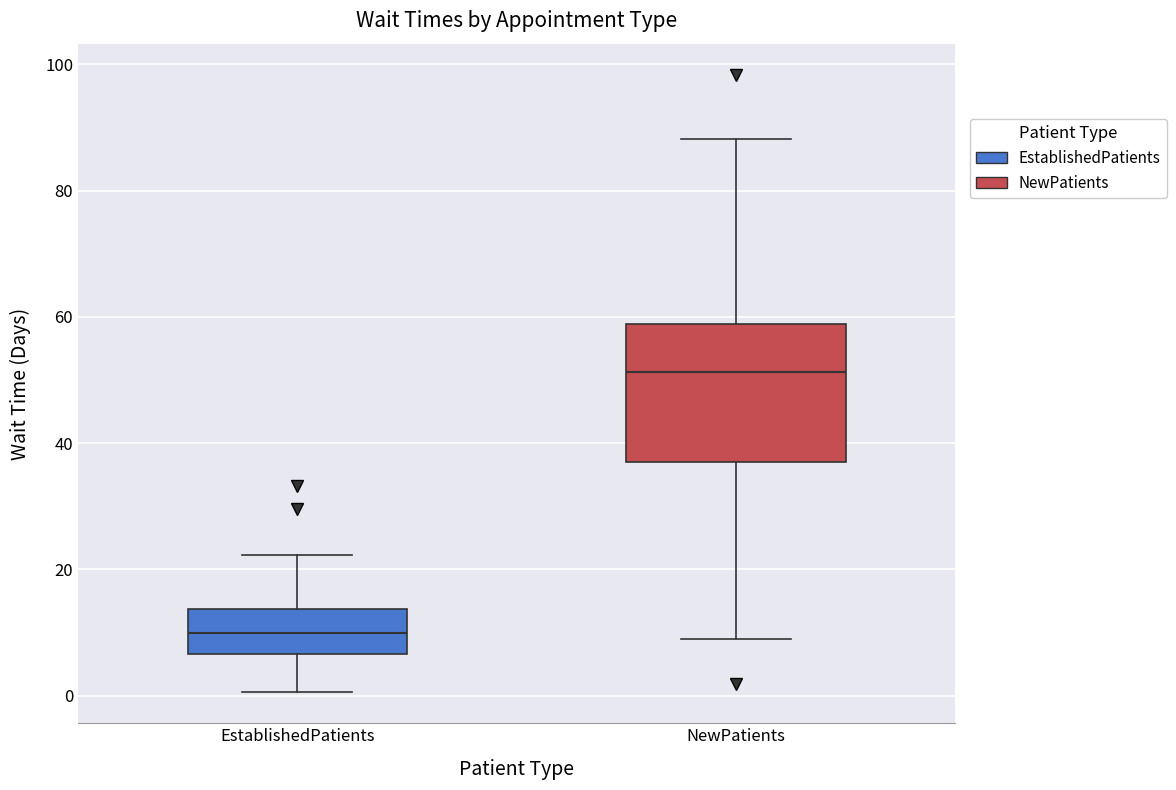

Which box has the lowest median line?

EstablishedPatients